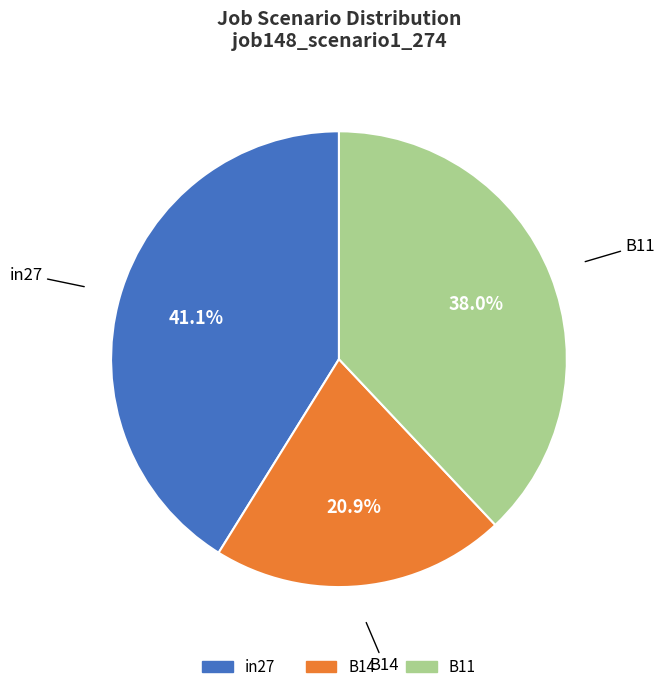

Which slice is the smallest?

B14